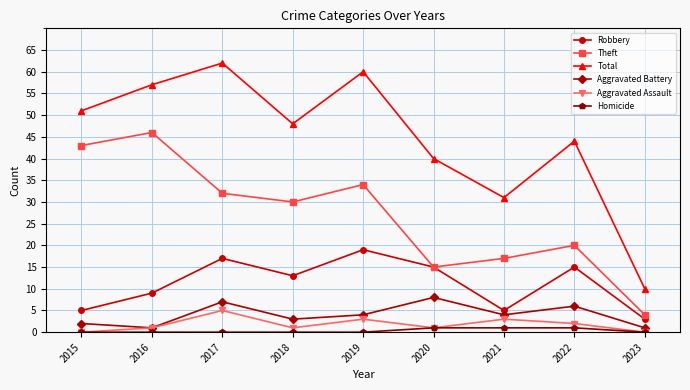

True or false: Aggravated Assault and Total cross at least once.

False